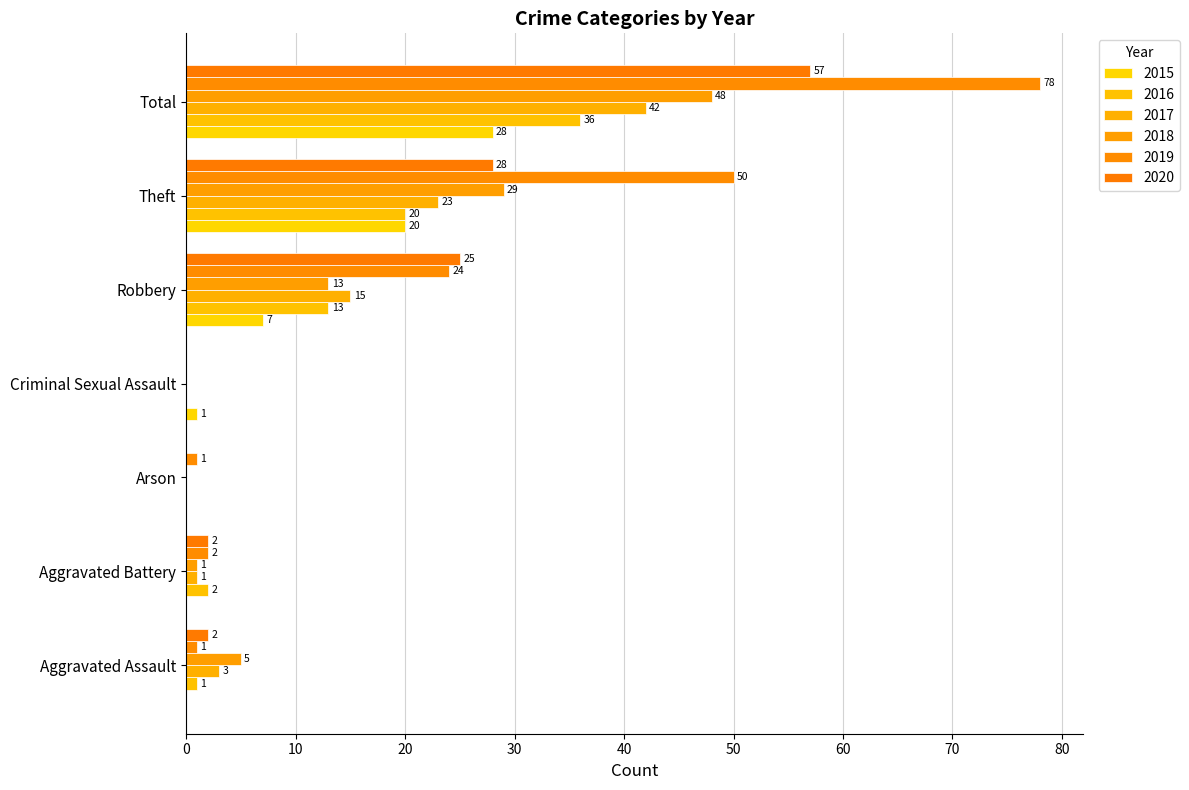

What is the total value across all series at Aggravated Assault?

12